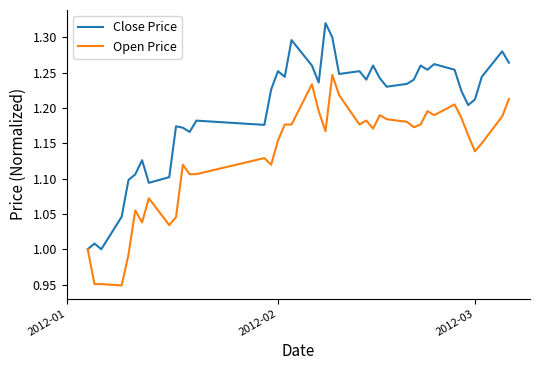

List the series in order of their peak value, highest first.

Close Price, Open Price